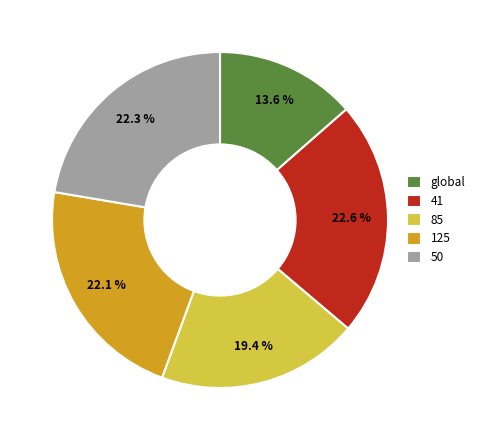

Which category has the smallest portion of the pie?

global